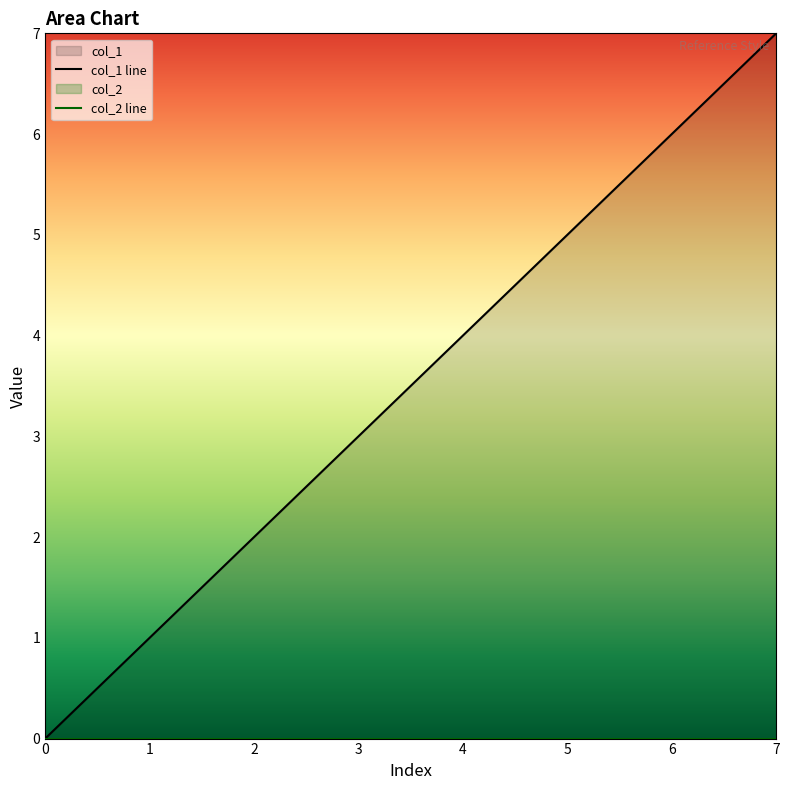

List the labels in order of value, smallest first.

0, 1, 2, 3, 4, 5, 6, 7